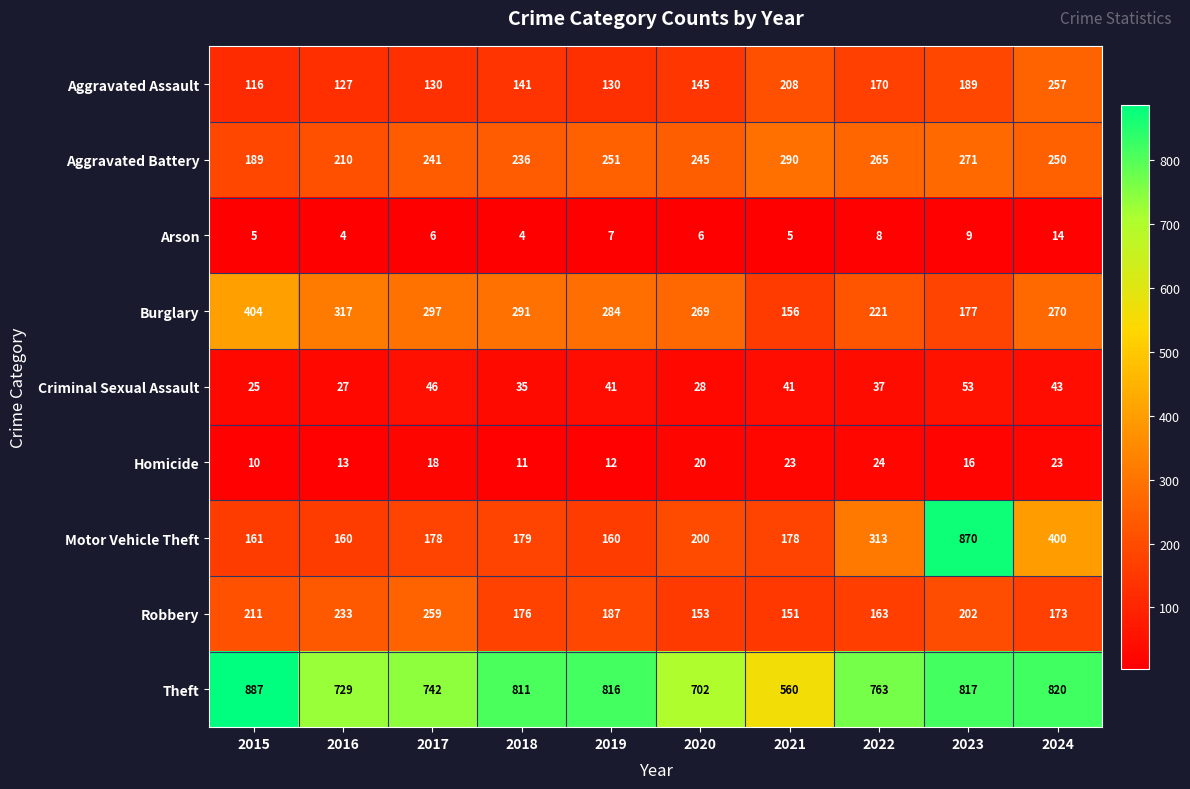

True or false: Homicide has a value of 7 at 2018.

False